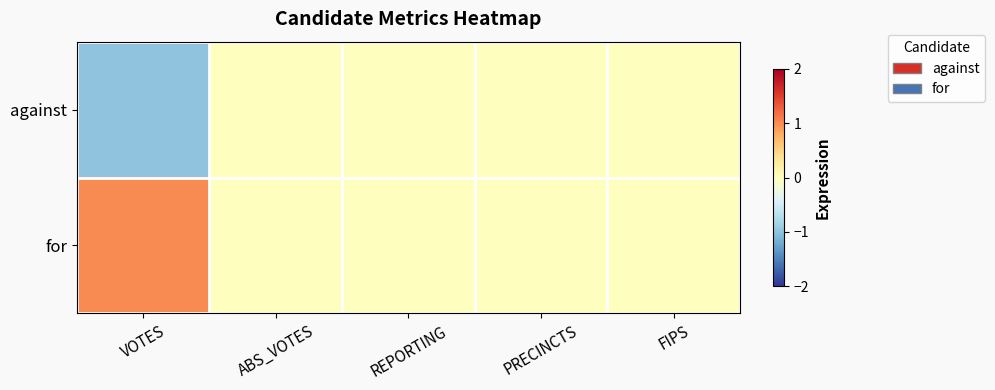

What is the smallest value displayed?

-1